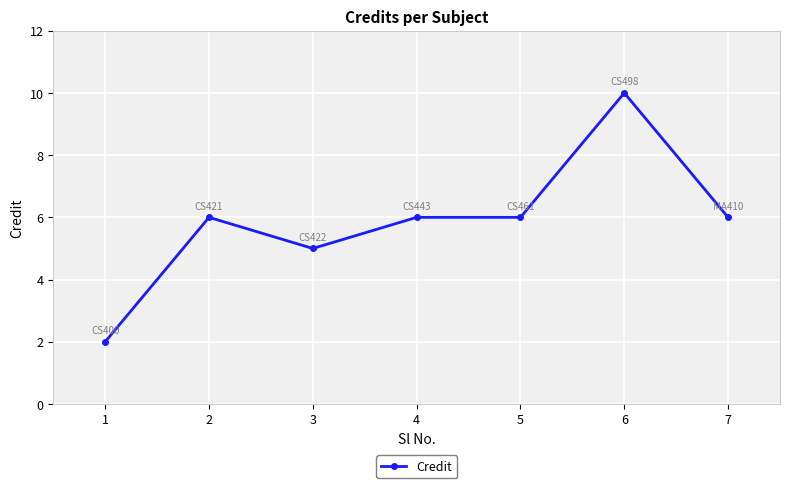

Where is the first local minimum?

3